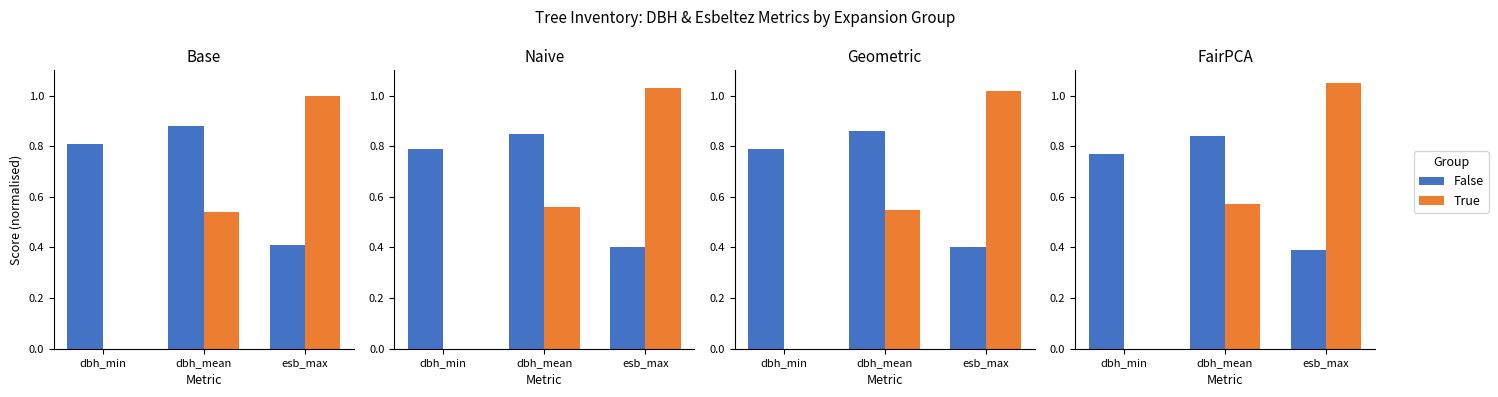

Count the number of categories in the chart.

3